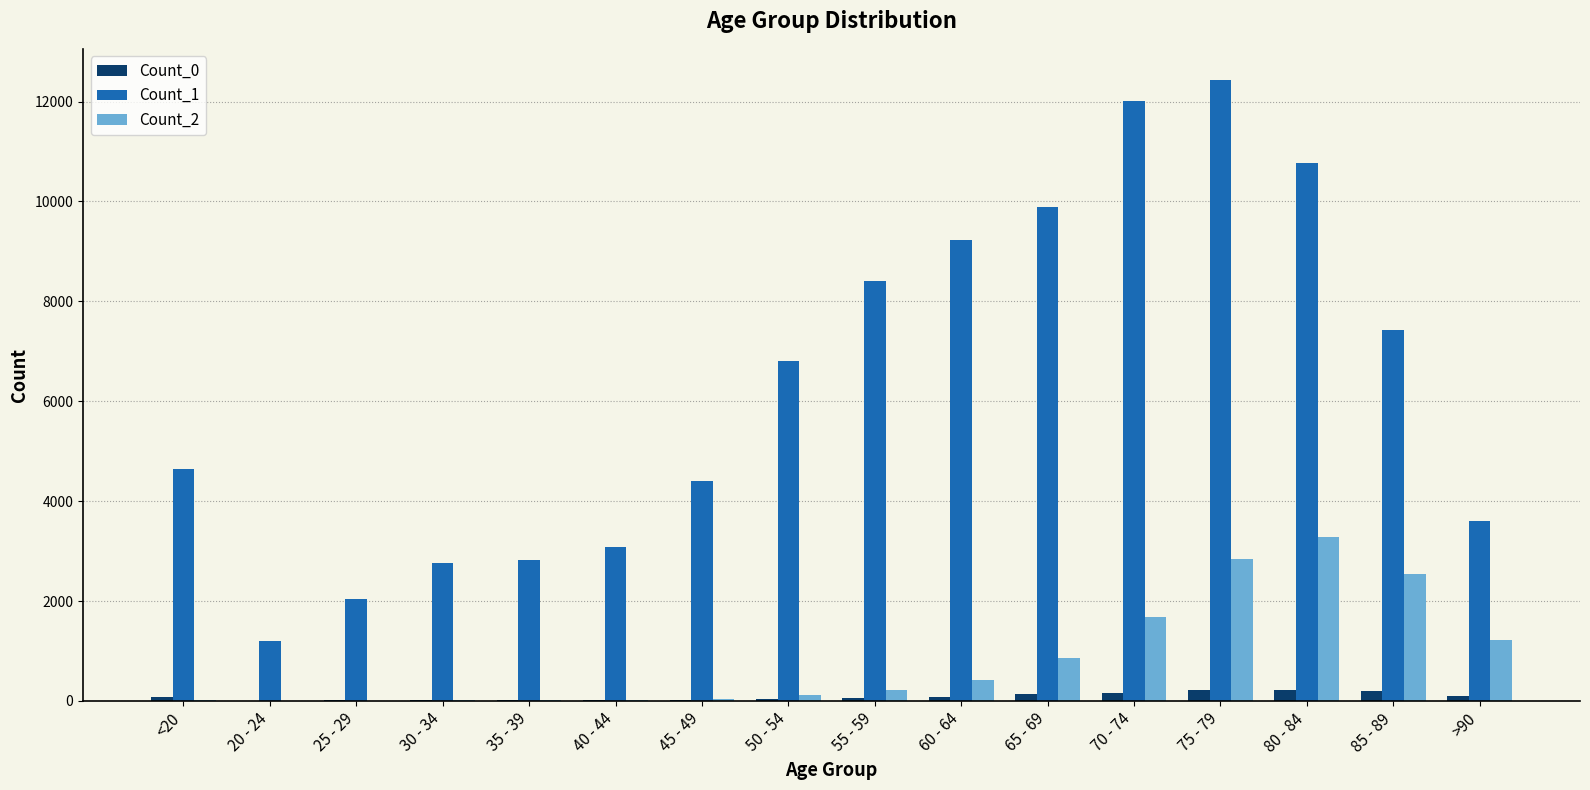

At which category is the sum across all series the highest?

75 - 79